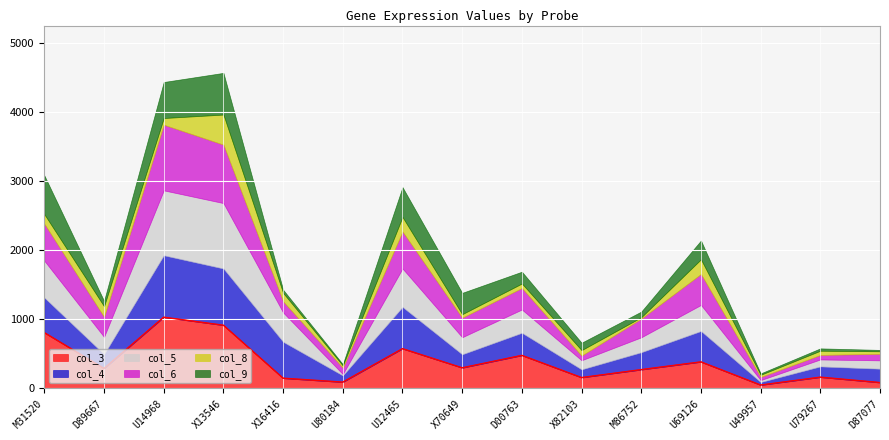

Which category has the highest value across all series?

U14968